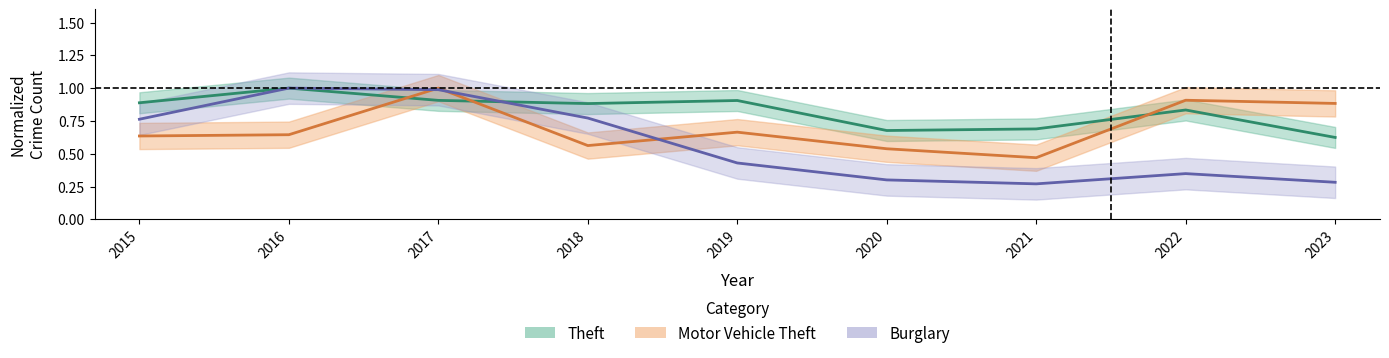

Which series ends up on top after the final intersection of Theft and Motor Vehicle Theft?

Motor Vehicle Theft